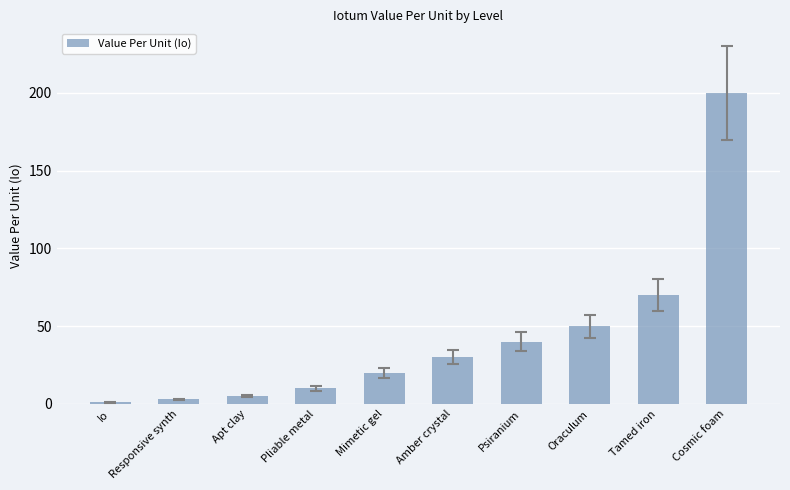

What is the sum of the values at Io and Mimetic gel?

21